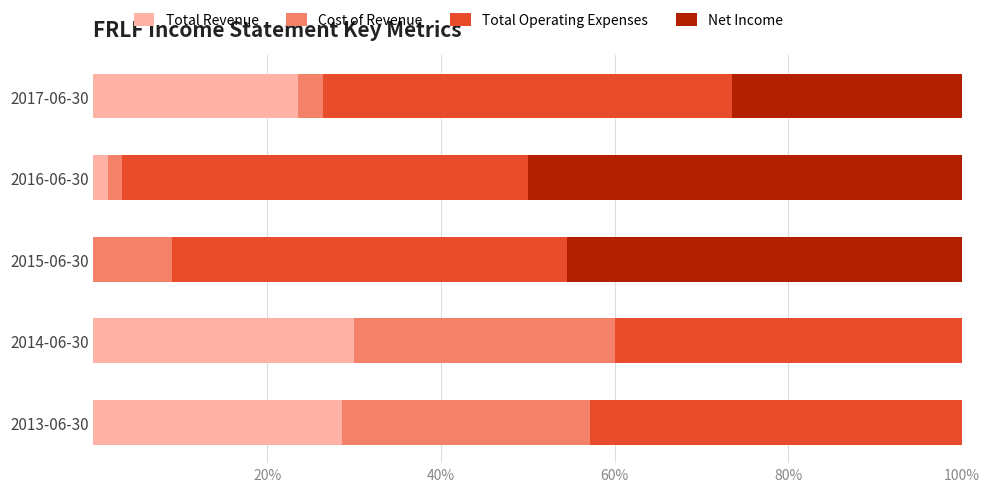

Where is Total Revenue nearest to the value 15?

2017-06-30